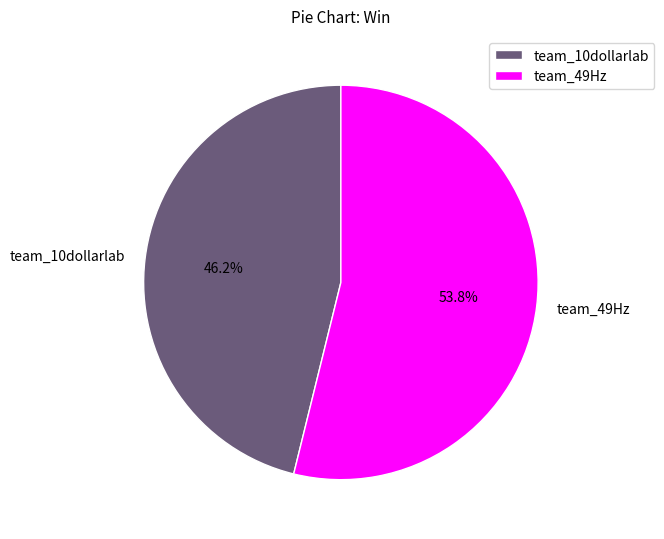

Is there a majority slice in this chart?

Yes